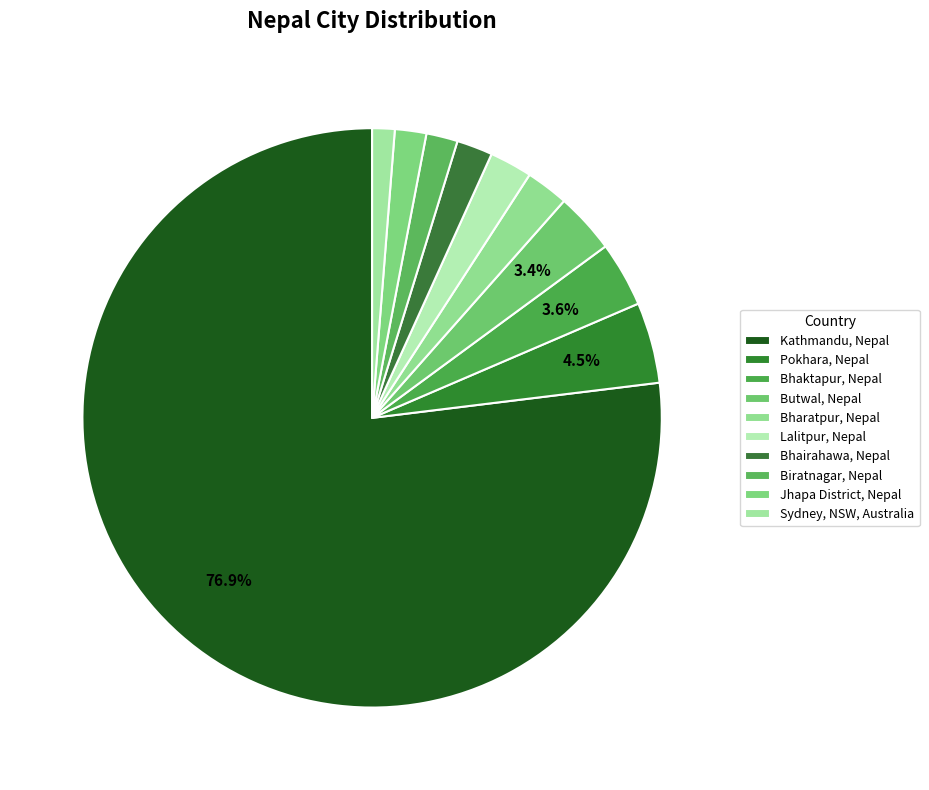

Which category has the smallest portion of the pie?

Sydney, NSW, Australia